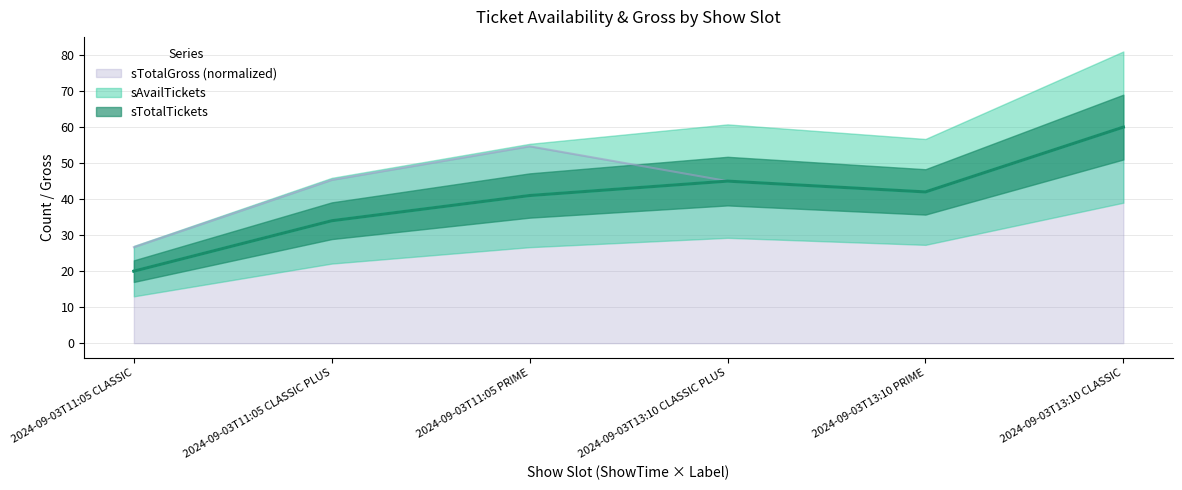

How many data points in sAvailTickets are less than 42?

3